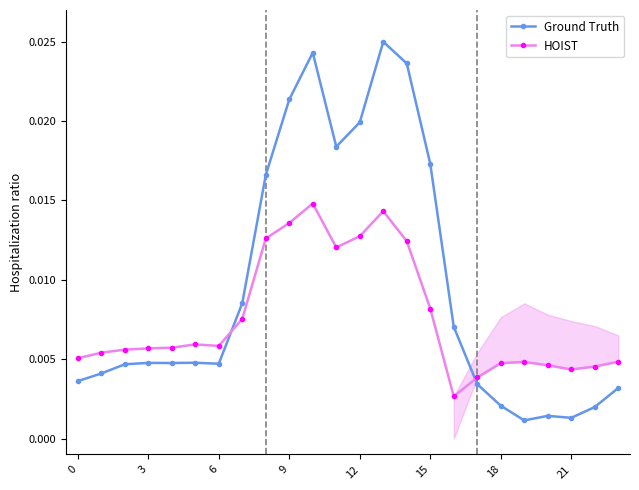

At how many categories does at least one series exceed 0?

24